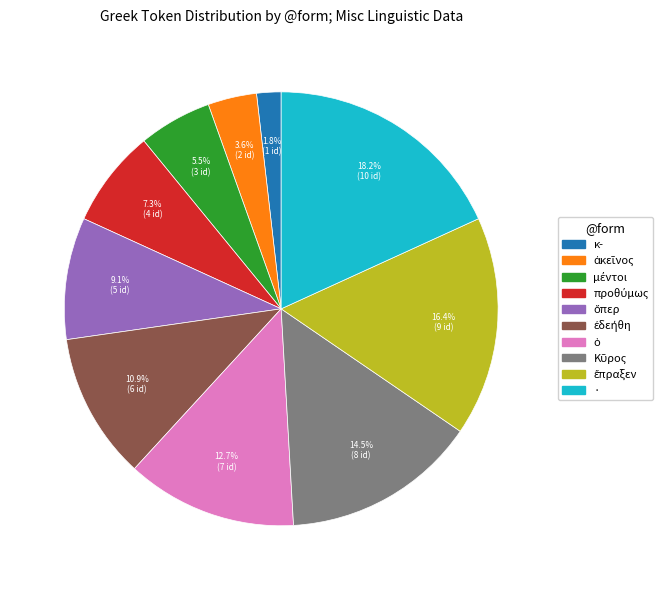

What is the smallest slice in the pie chart?

κ-